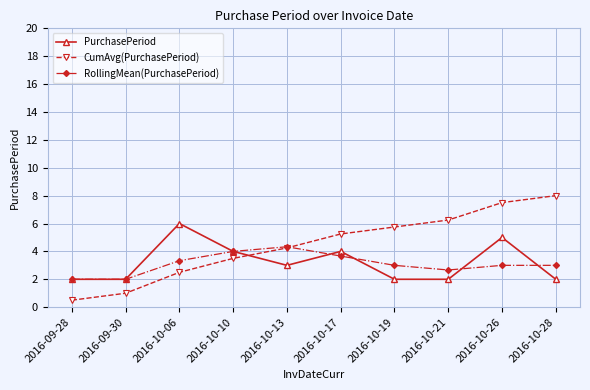

What is the maximum value for CumAvg(PurchasePeriod)?

8.0